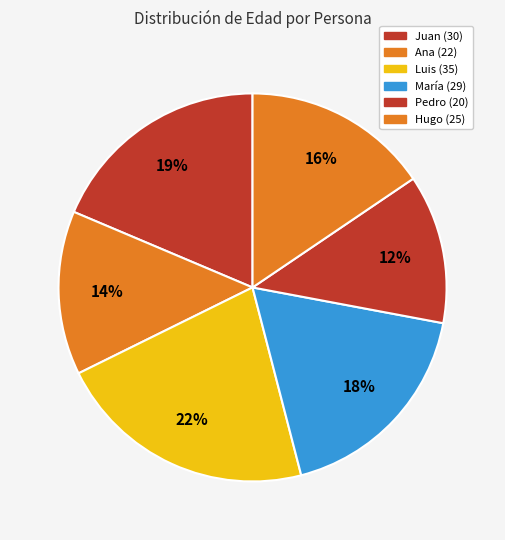

How many segments does this pie chart have?

6